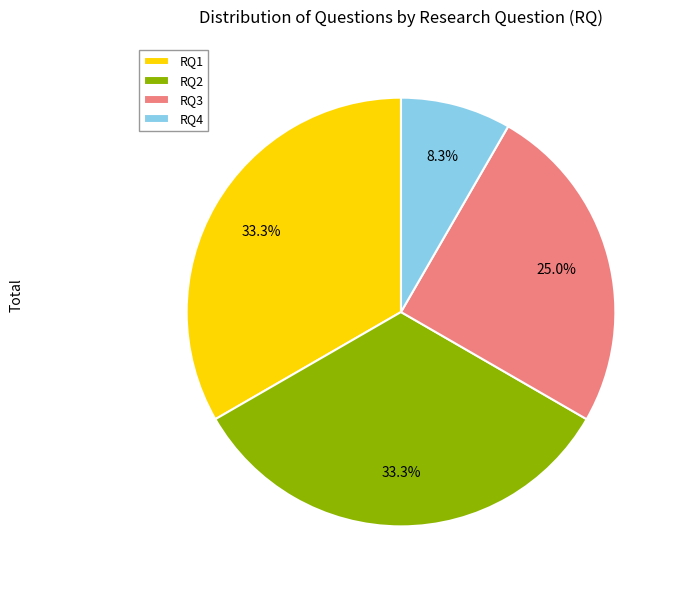

How many slices are in this pie chart?

4